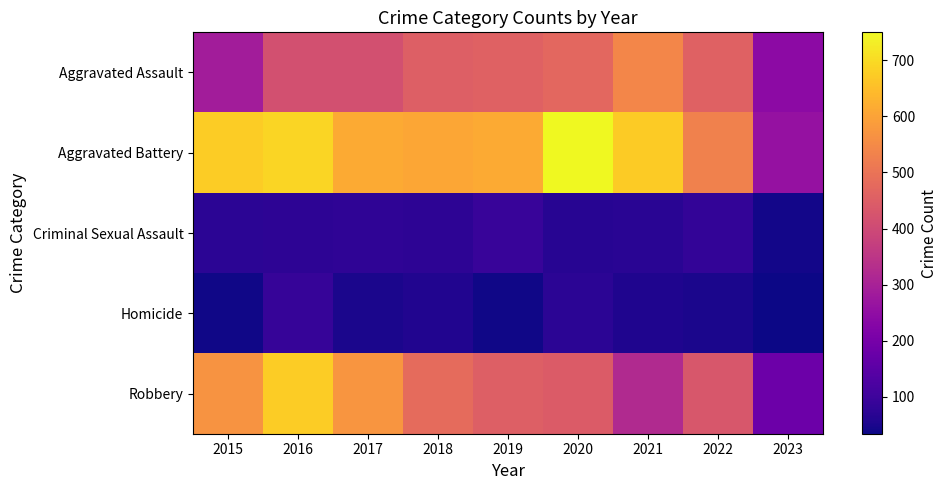

What is the maximum value shown in the chart?

750